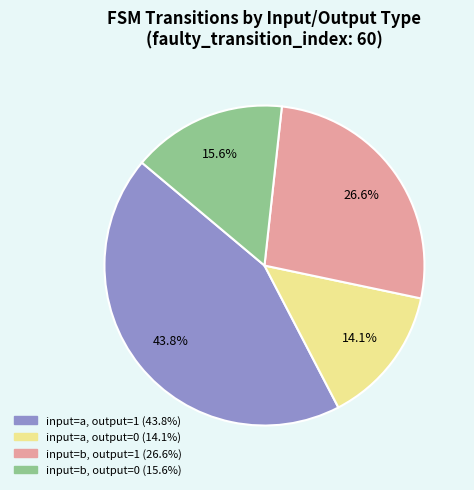

To the nearest percent, what is the average slice percentage?

25%